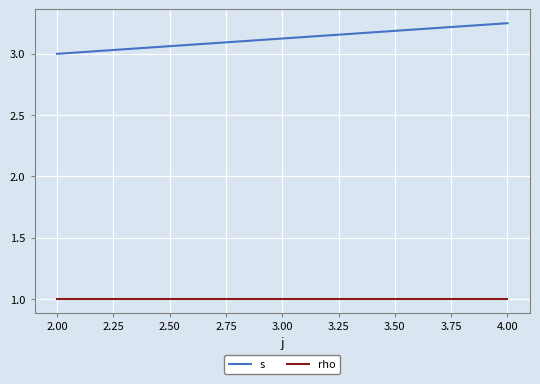

Rank the series at 4.00 from lowest to highest value.

rho, s